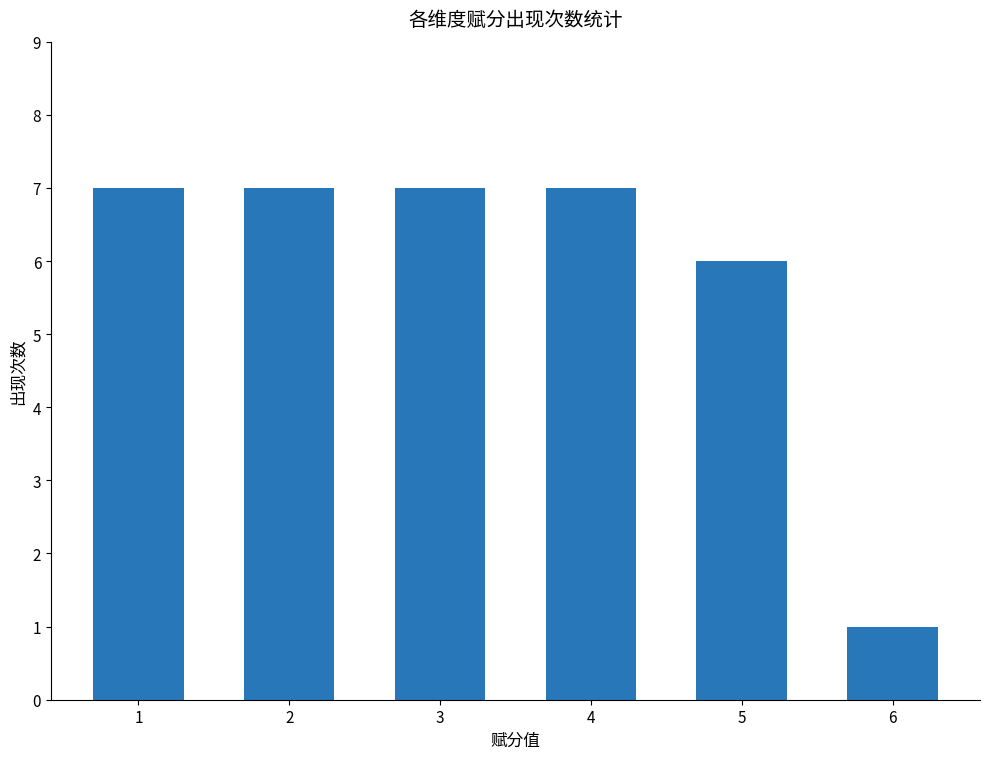

What is the difference between the maximum and minimum values?

6